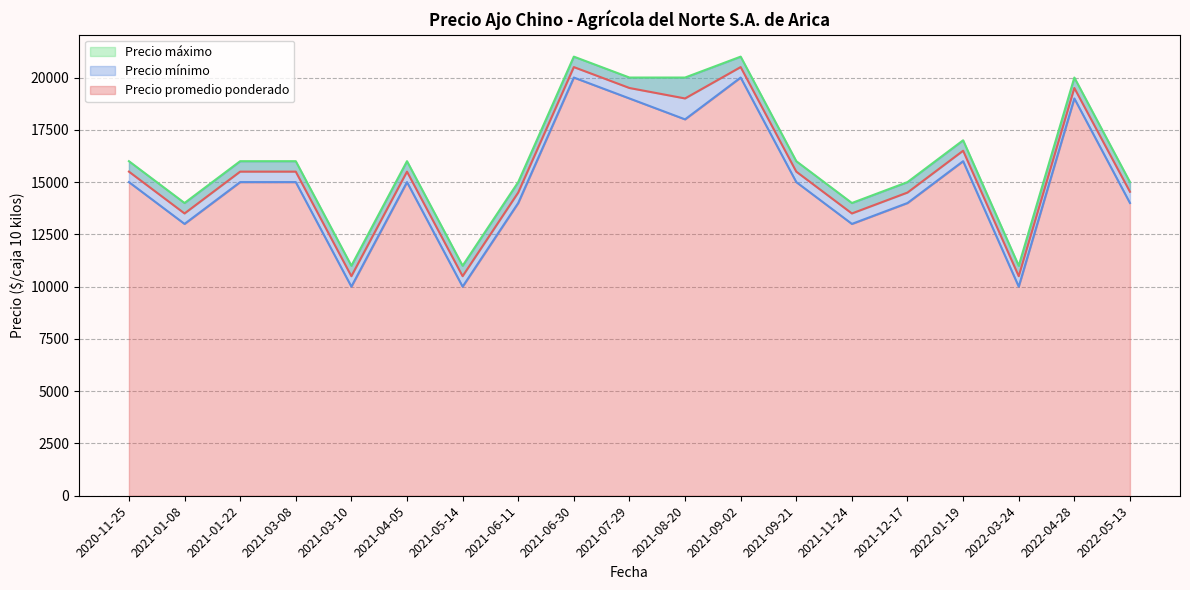

True or false: Precio mínimo and Precio promedio ponderado cross at least once.

False